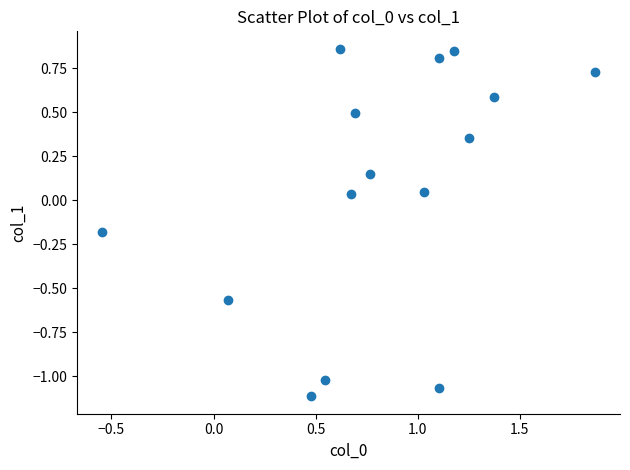

What is the range of X values (max minus min)?

2.4